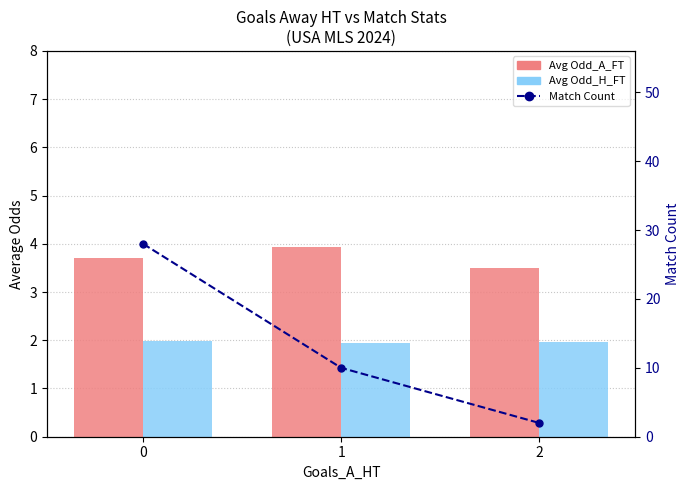

How many categories are shown in the chart?

3